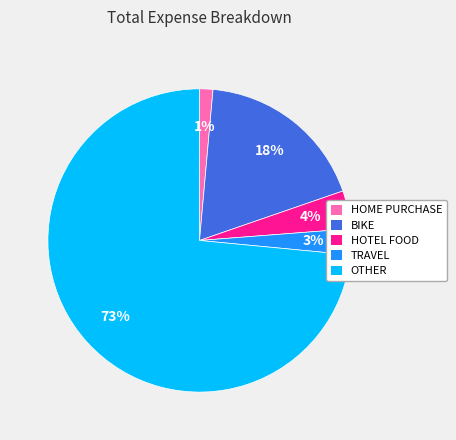

To the nearest percent, what is the average slice percentage?

20%